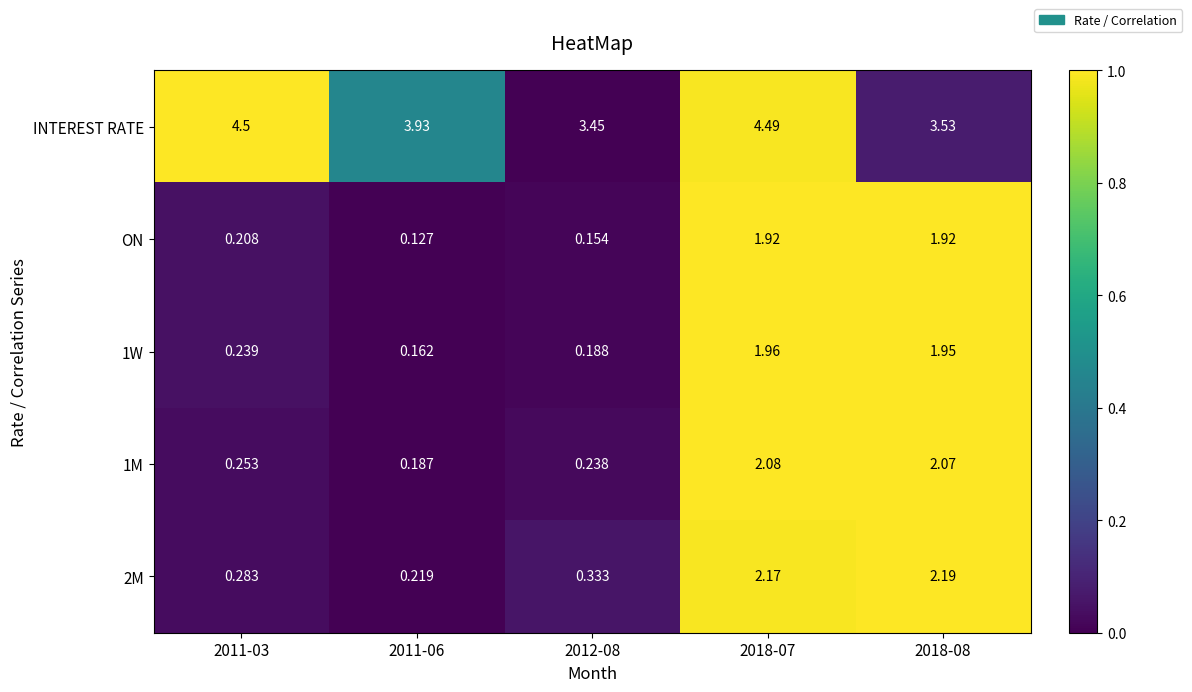

Is the value of 1W at 2011-03 greater than the value of ON at 2018-08?

No